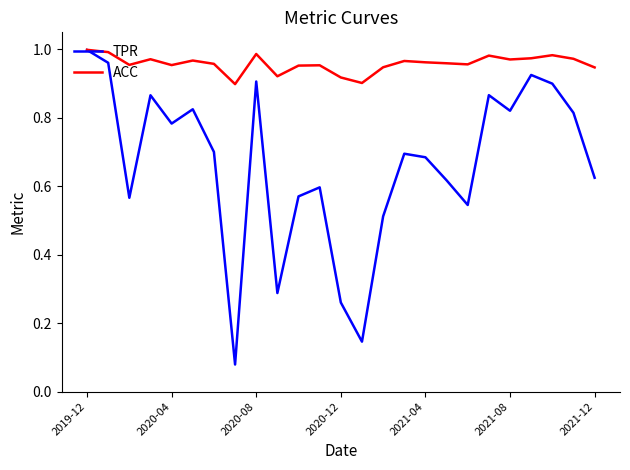

Which series has the widest spread of values?

TPR